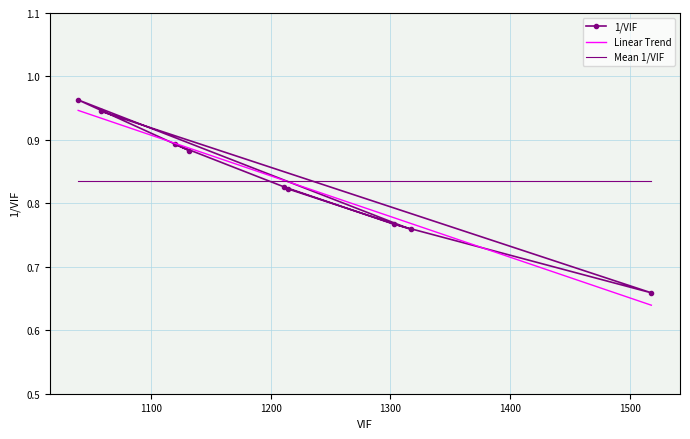

At 1200, list the series in order from largest to smallest.

Linear Trend, Mean 1/VIF, 1/VIF